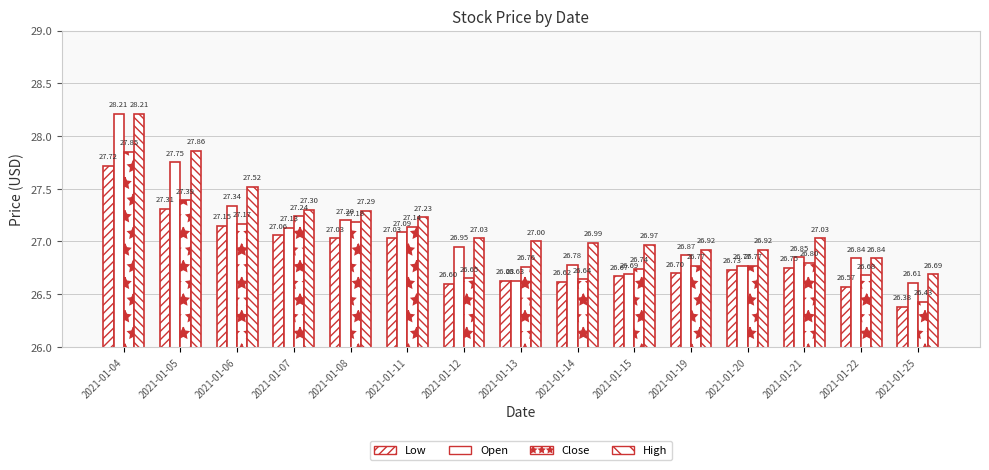

Count the number of categories in the chart.

15